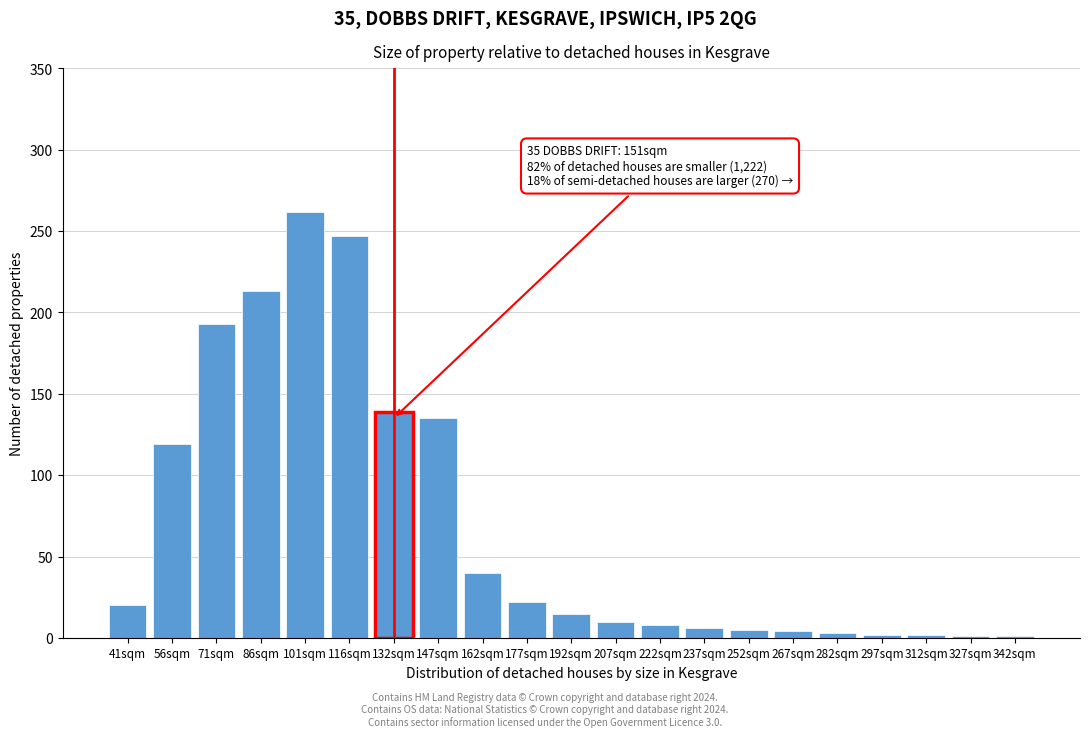

What is the sum of all values?

1447